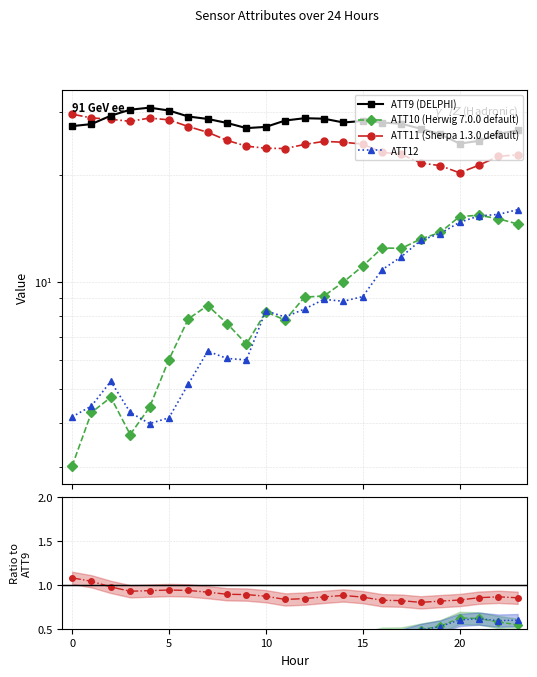

What is the label of the 13th point from the right?

11